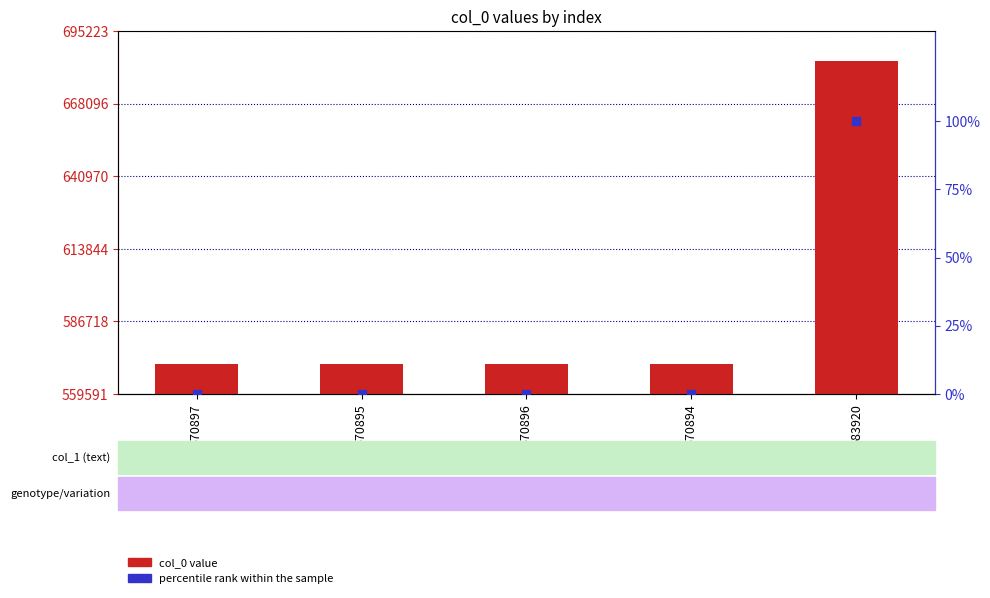

Which series contains the highest Y value?

col_0 value